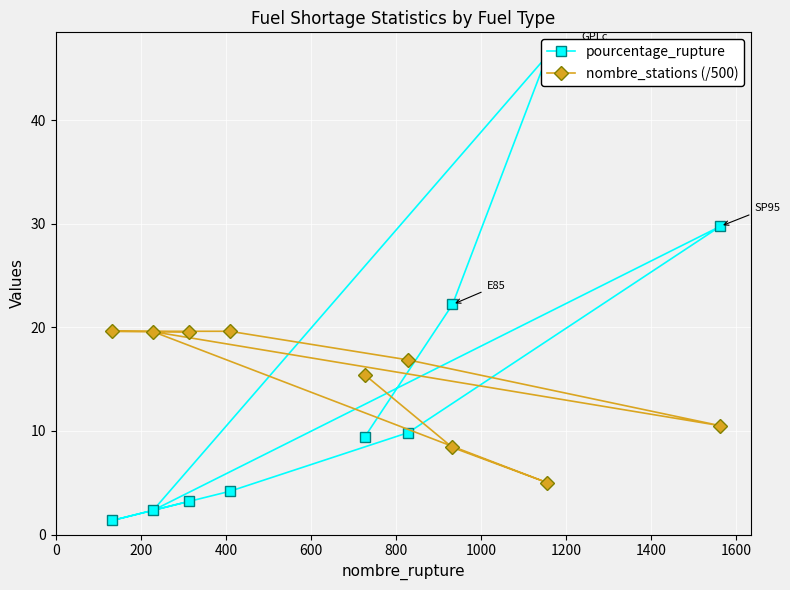

Rank the series by their average value, from lowest to highest.

pourcentage_rupture, nombre_stations (/500)